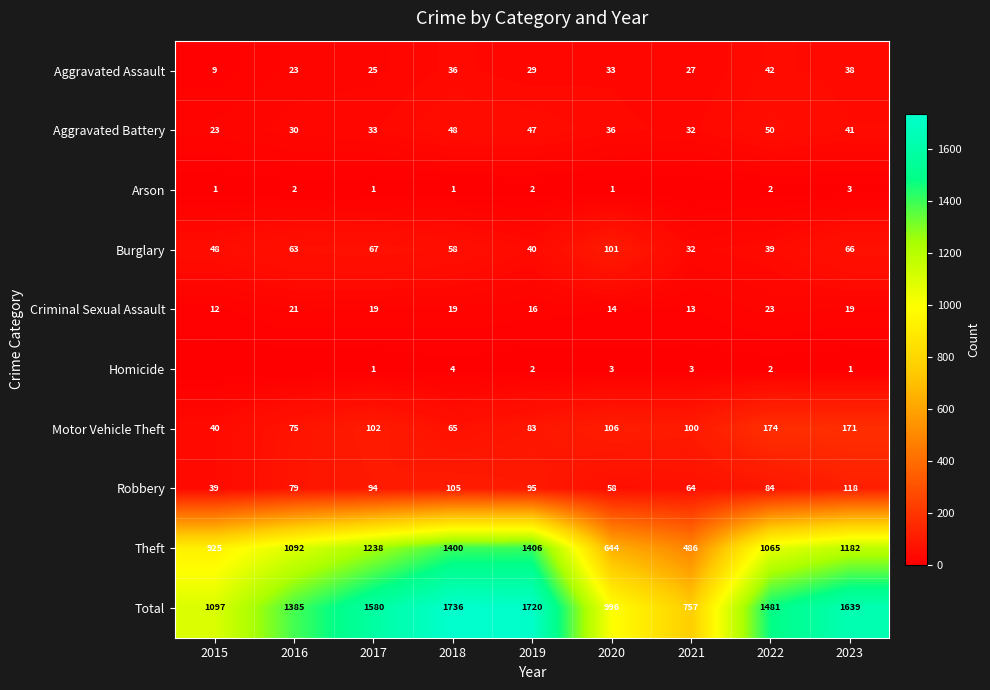

At how many categories does at least one series exceed 1605?

3